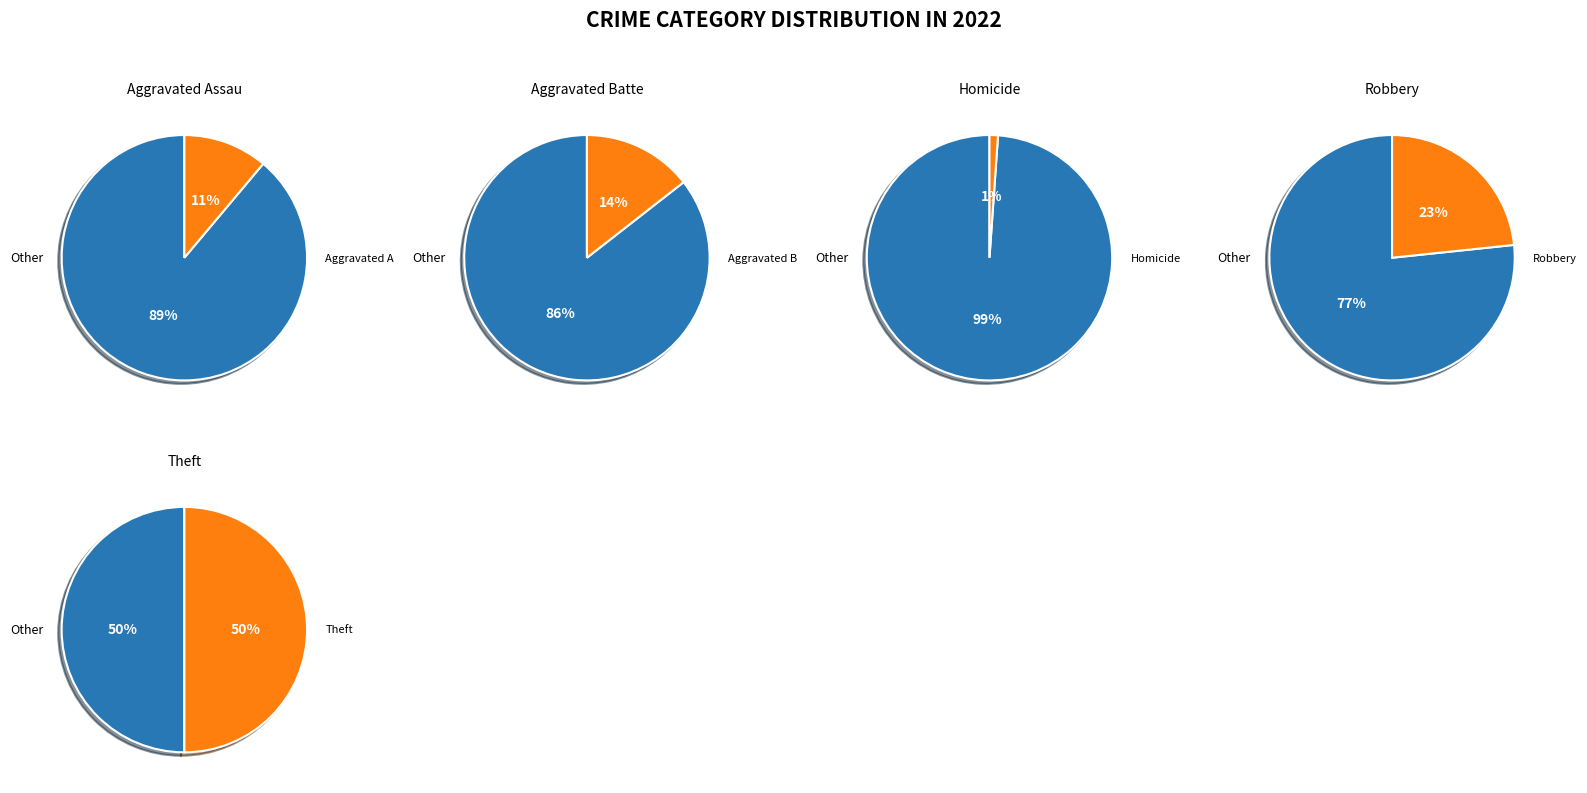

Is it true that Aggravated Battery is 9% of the pie?

False